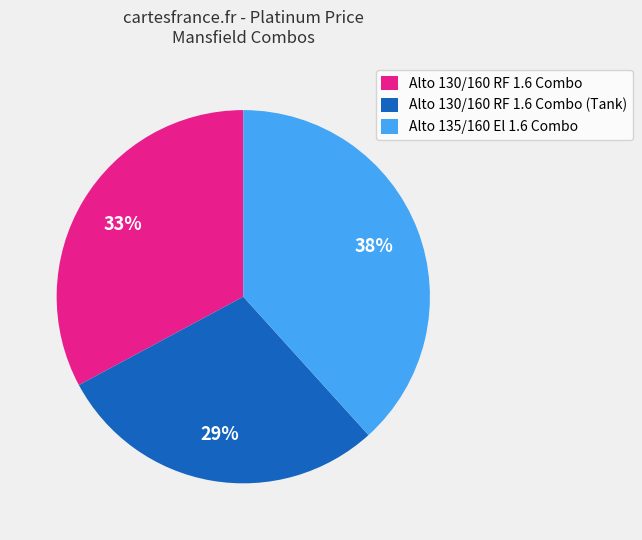

How many segments does this pie chart have?

3